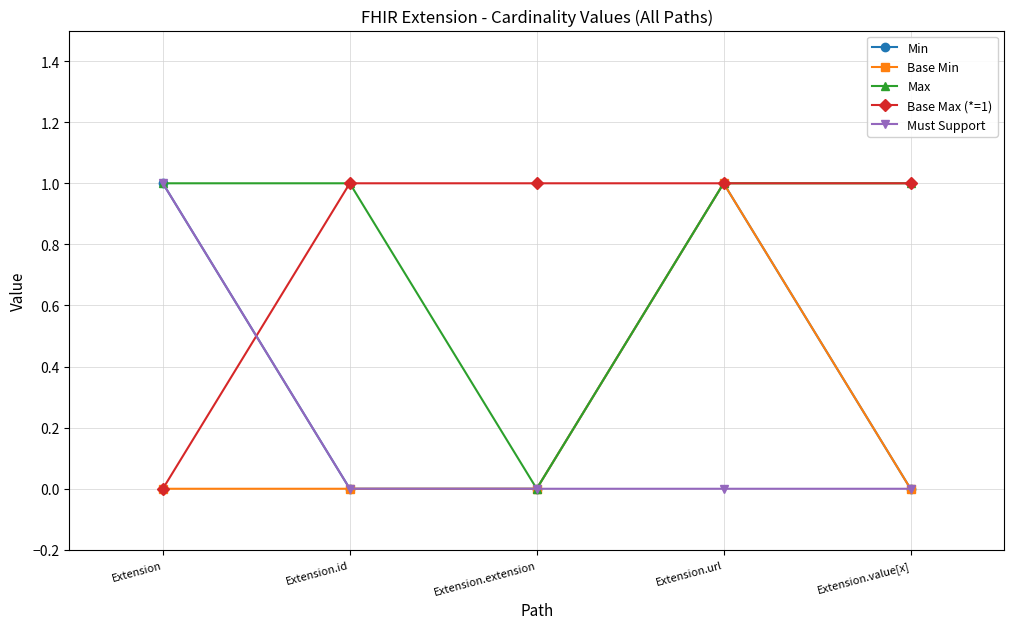

The Base Min series shows -1 at Extension.id. True or false?

False